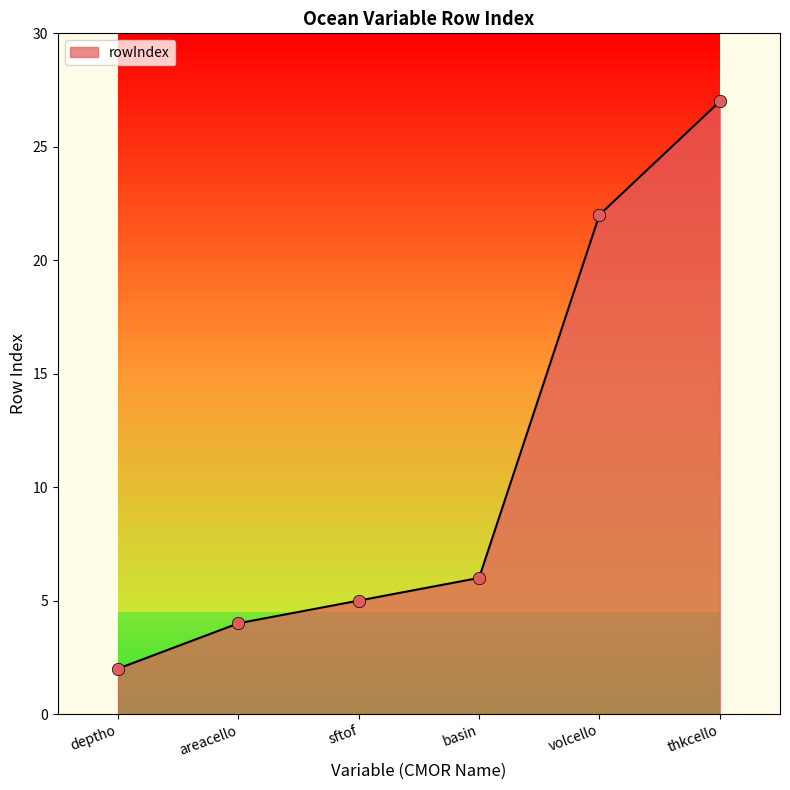

Between areacello and thkcello, which is larger?

thkcello